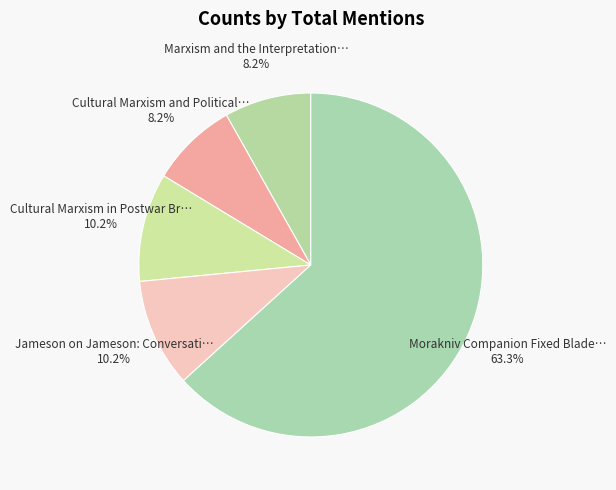

How many segments does this pie chart have?

5